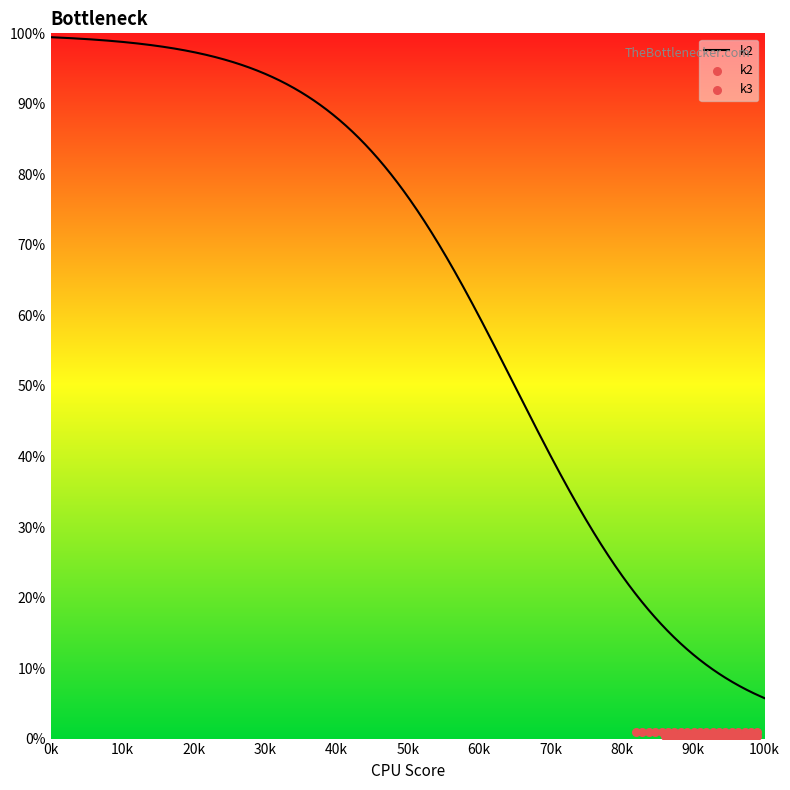

What are all the series names shown in the legend?

k2, k3